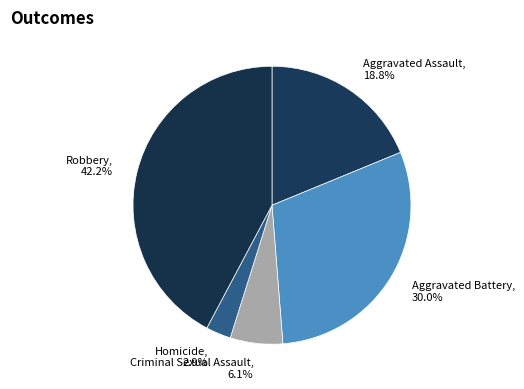

What is the ratio of the value at Homicide, 2.9% to the value at Criminal Sexual Assault, 6.1%?

0.5